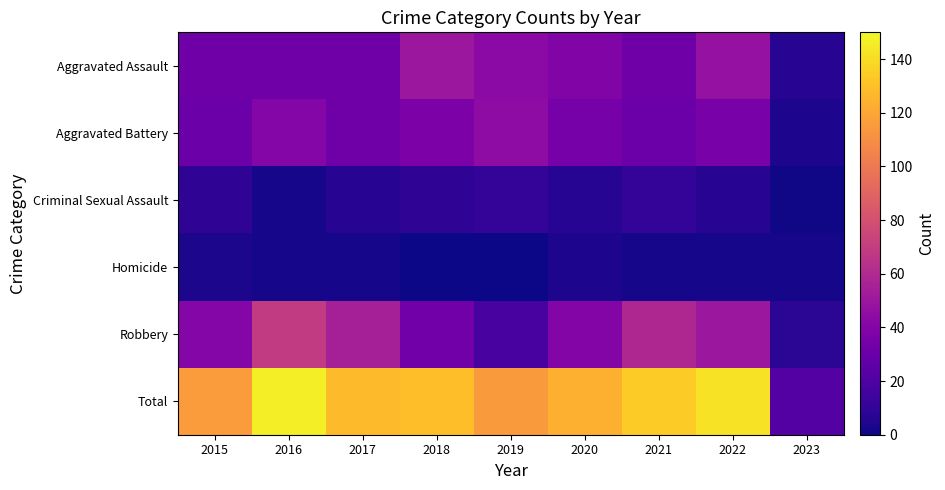

Which category has the highest value across all series?

2016